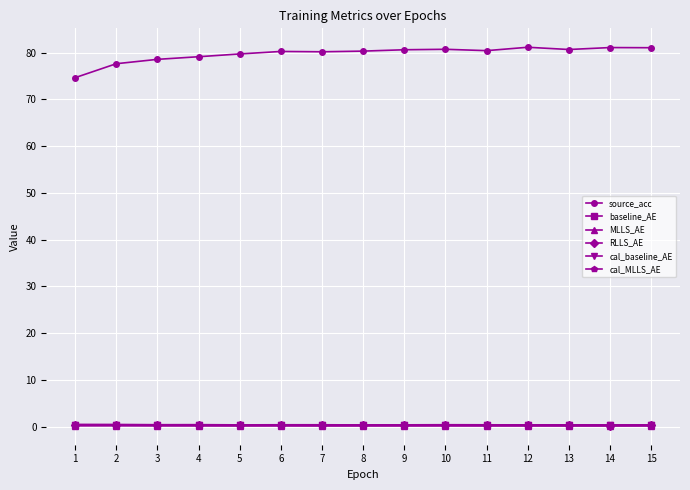

How many lines are shown in the chart?

6